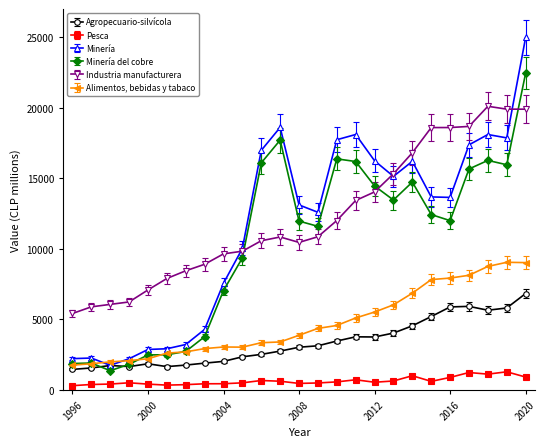

True or false: Alimentos, bebidas y tabaco and Pesca intersect in this chart.

False